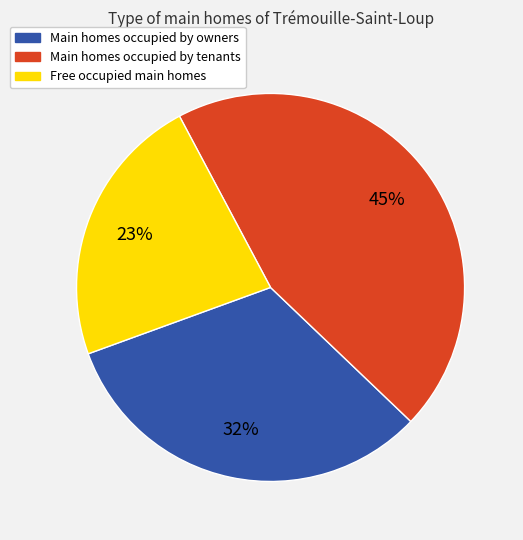

Is there a majority slice in this chart?

No